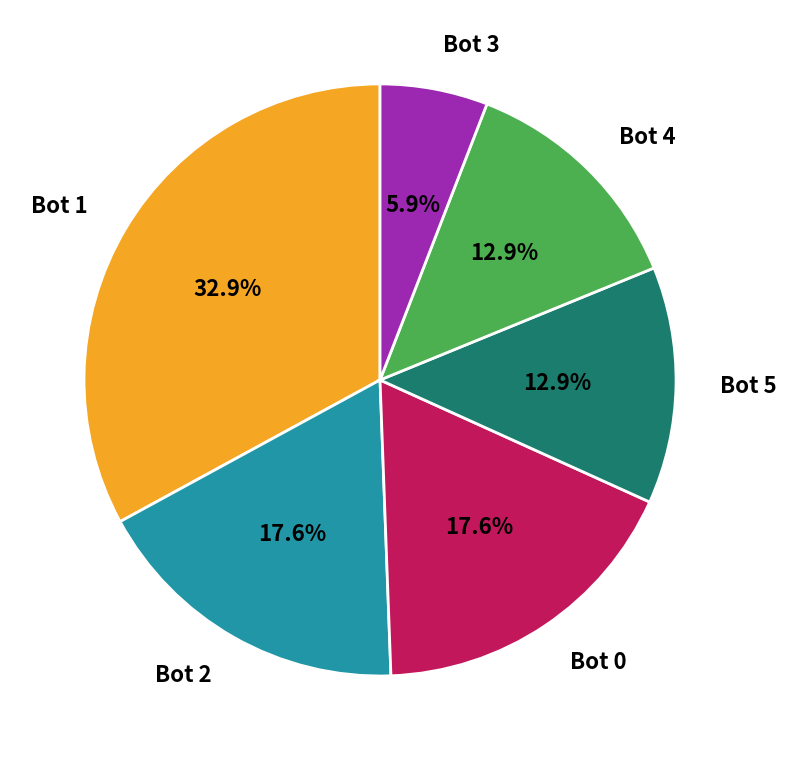

The Bot 1 slice represents 23% of the pie. True or false?

False